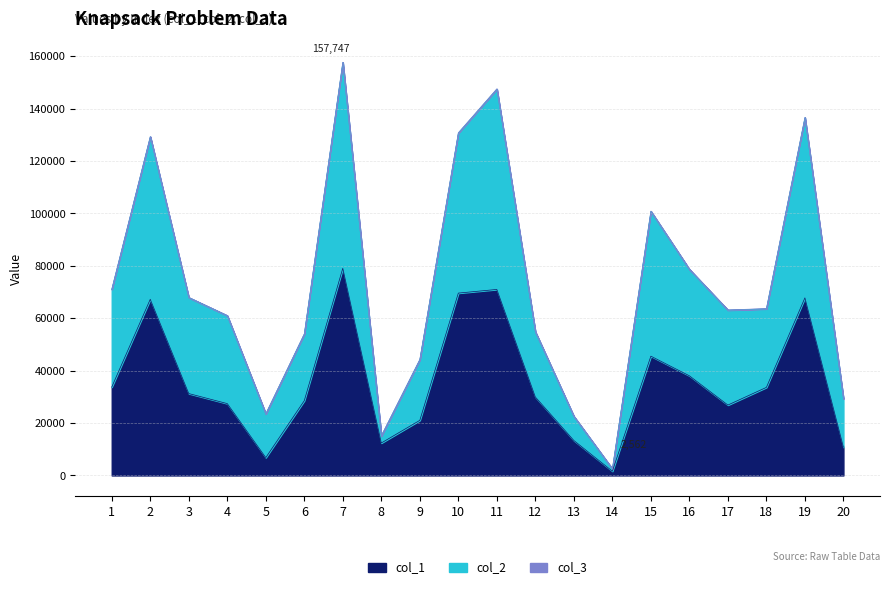

What is the sum of all col_2 values?

1453320